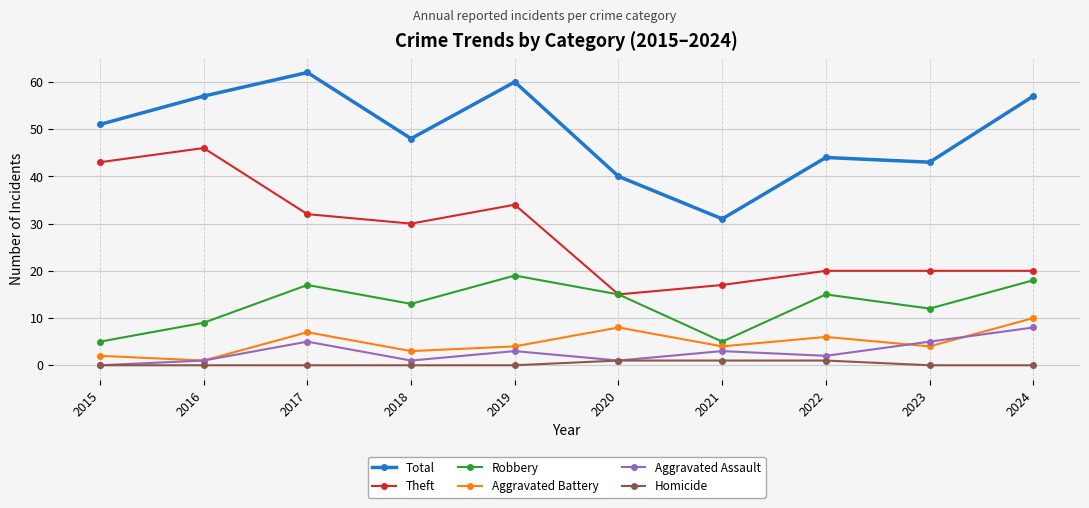

How many data points in Theft are less than 30?

5